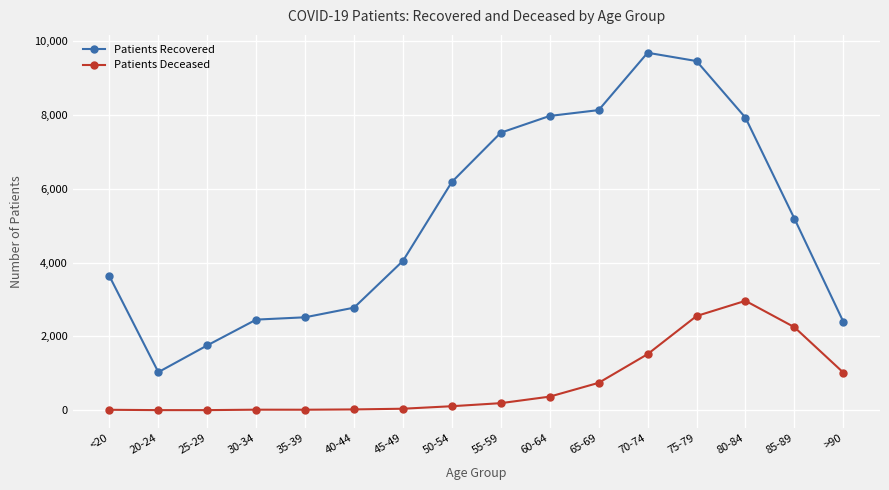

What is the greatest value displayed?

9688